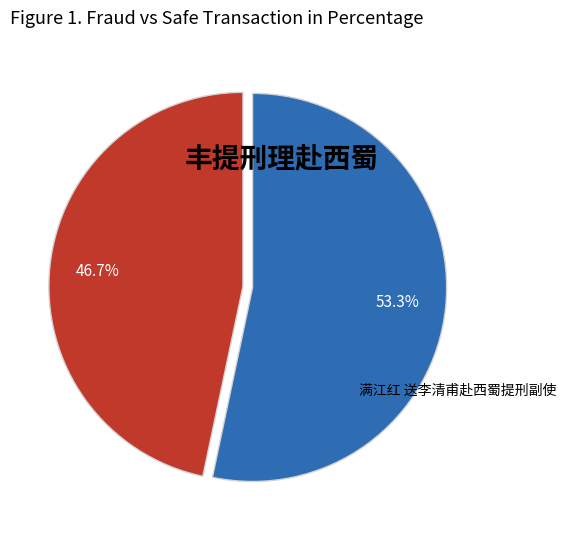

The 满江红 送李清甫赴西蜀提刑副使 slice represents 53% of the pie. True or false?

True